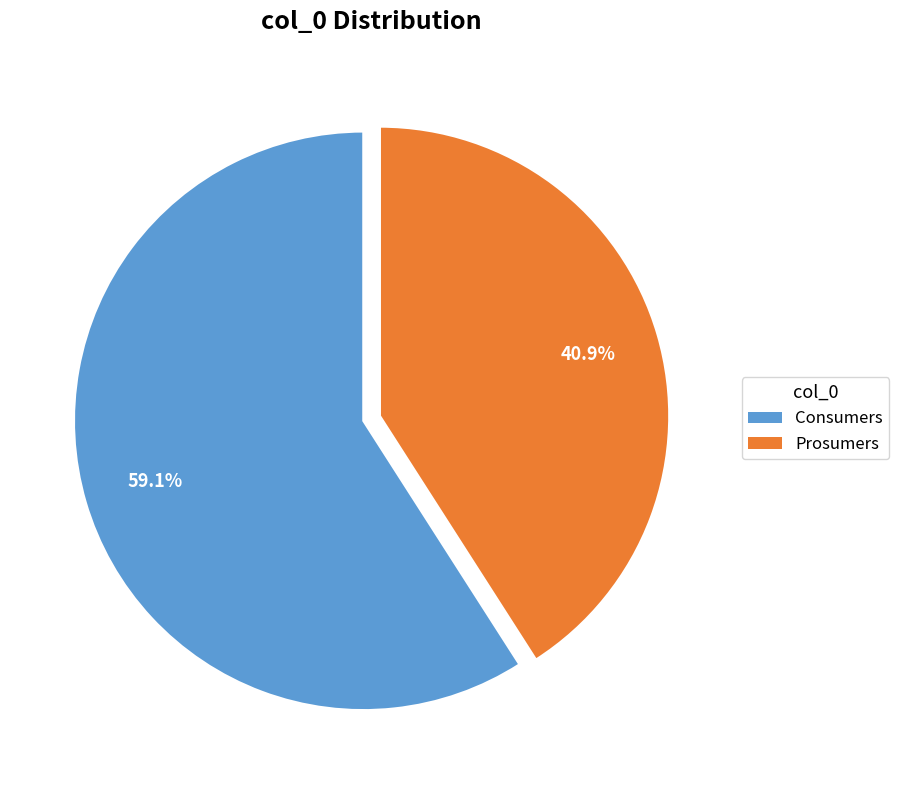

Does any single category account for the majority?

Yes